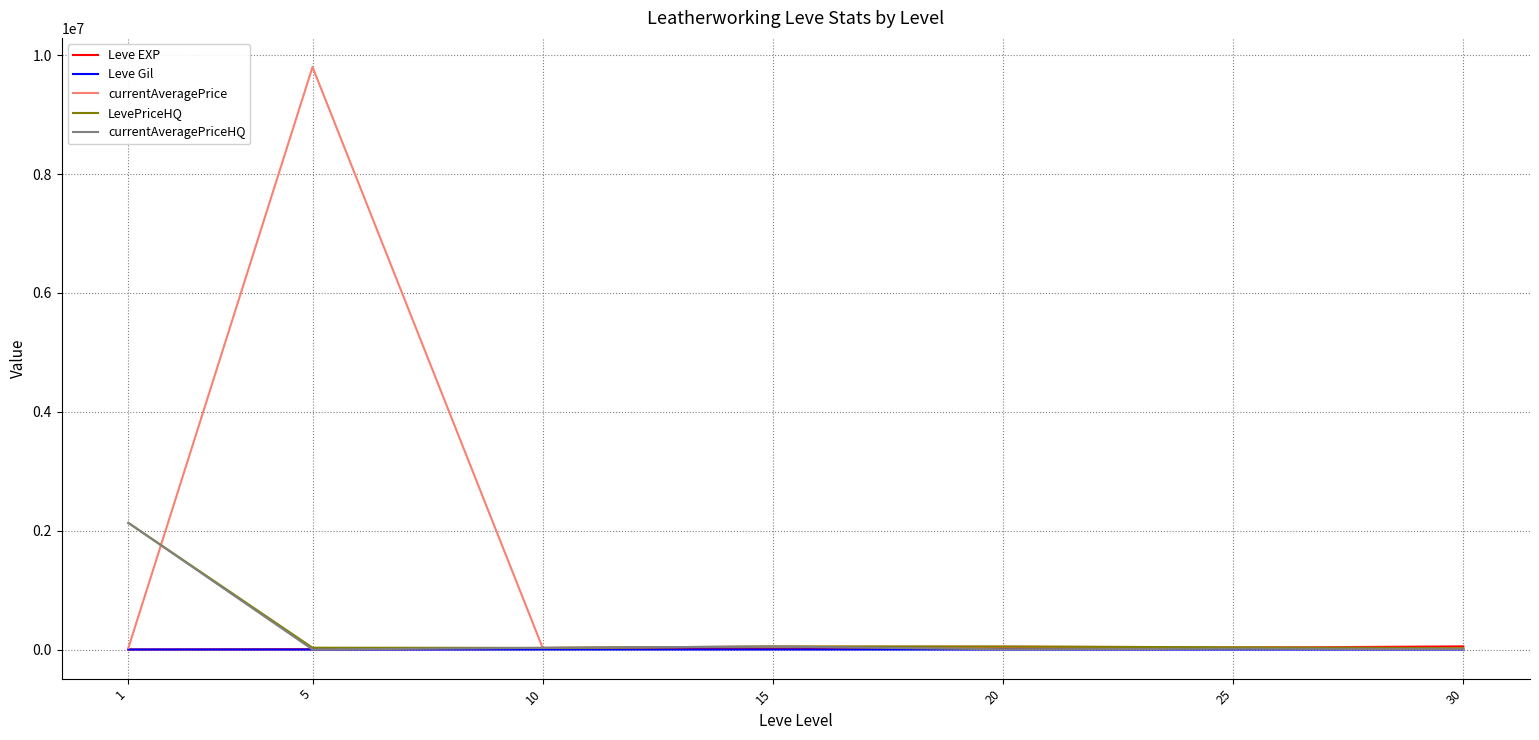

What is the maximum value shown in the chart?

9800000